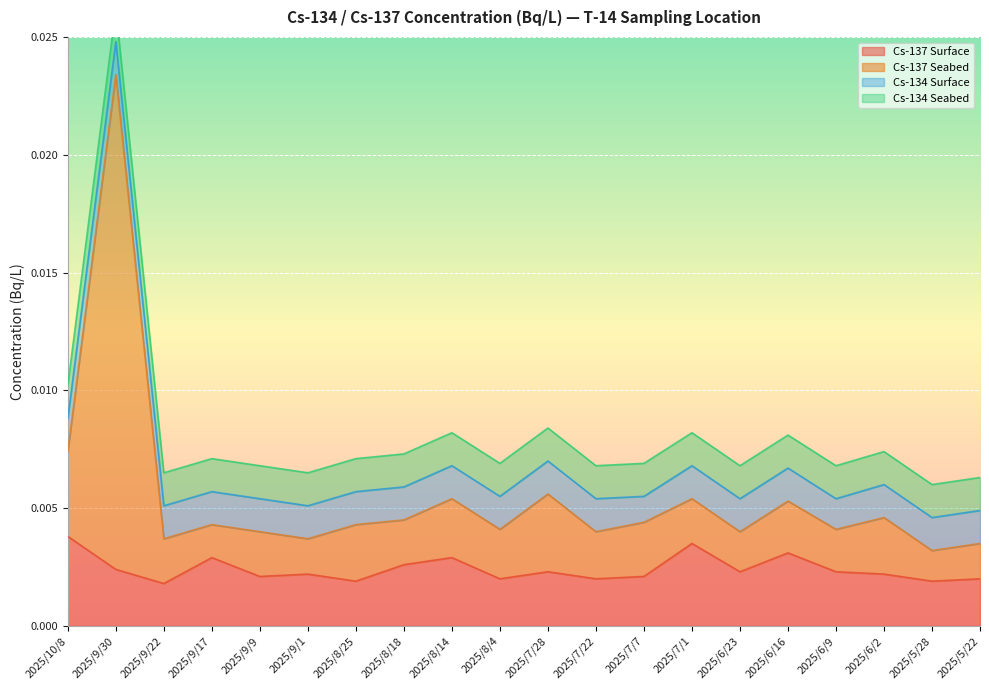

What is the sum of all Cs-137 Seabed values?

0.1